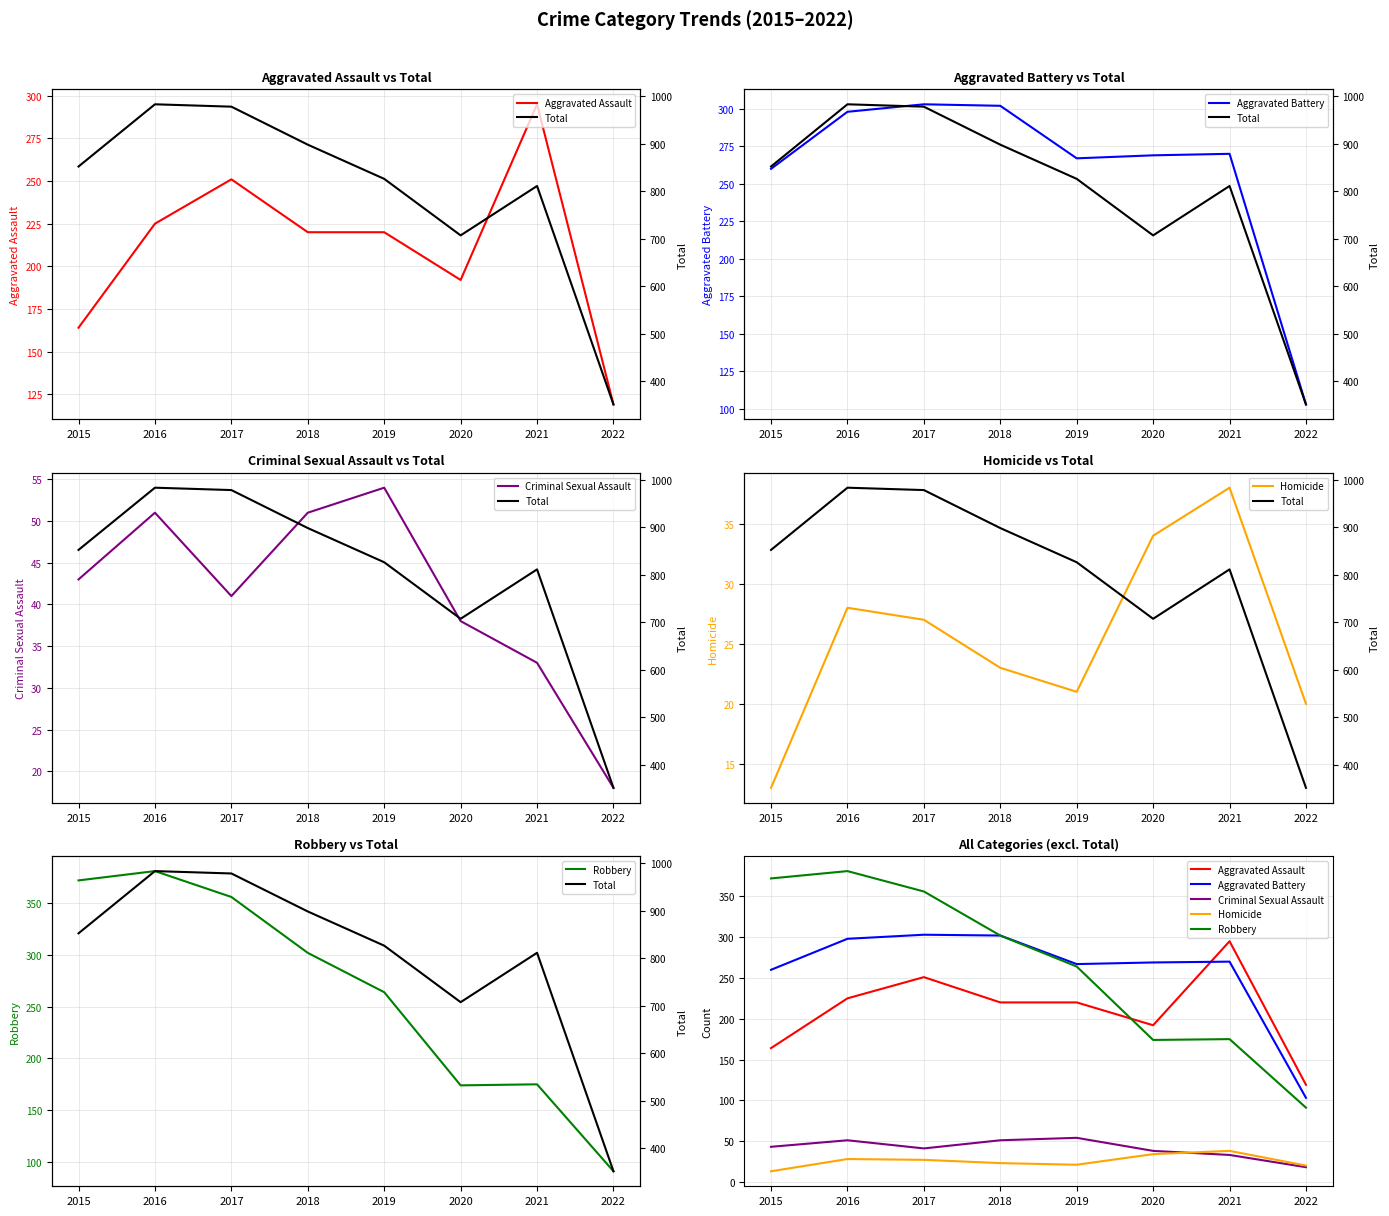

What are all the series names shown in the legend?

Aggravated Assault, Aggravated Battery, Criminal Sexual Assault, Homicide, Robbery, Total